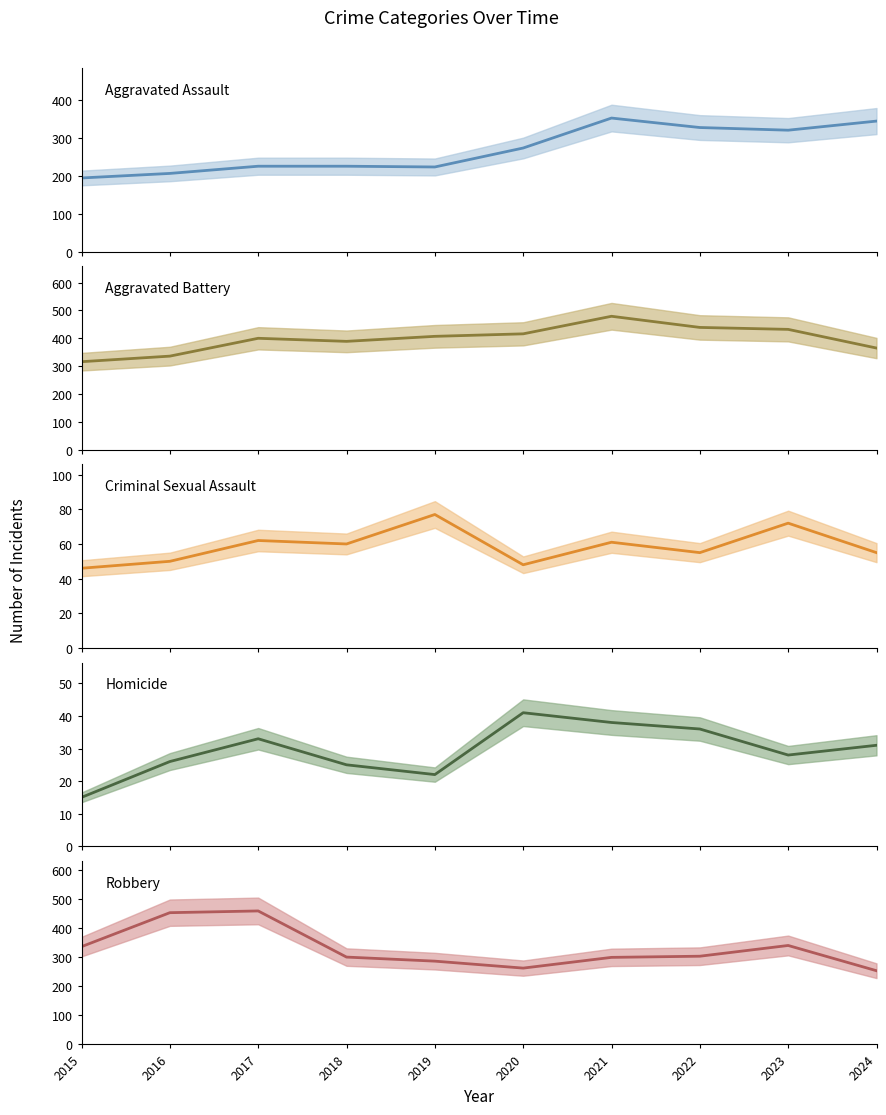

How many lines are shown in the chart?

5